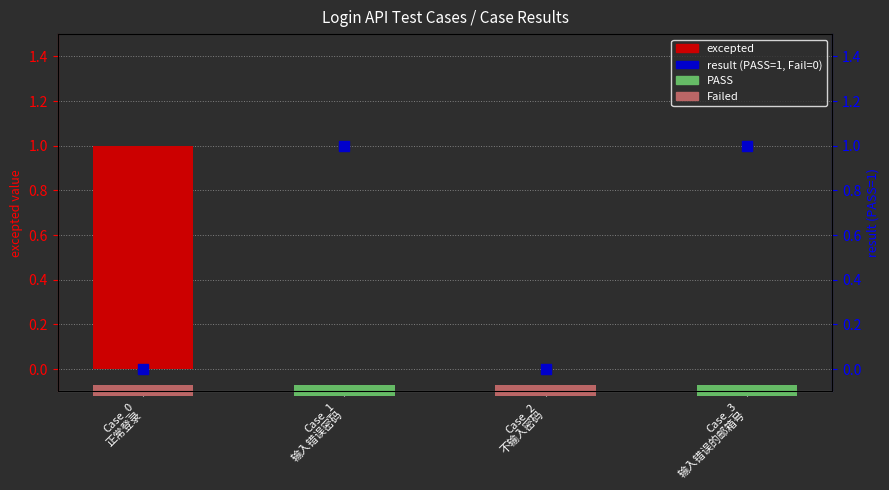

What is the total value across all series at Case_0
正常登录?

1